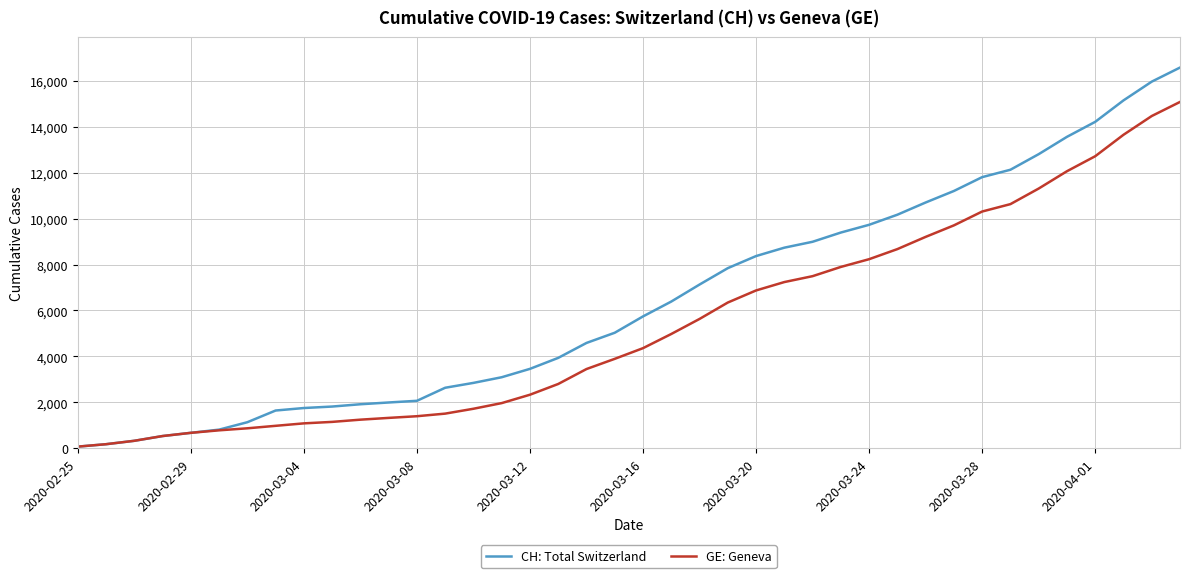

List the series in order of their overall mean, highest first.

CH: Total Switzerland, GE: Geneva